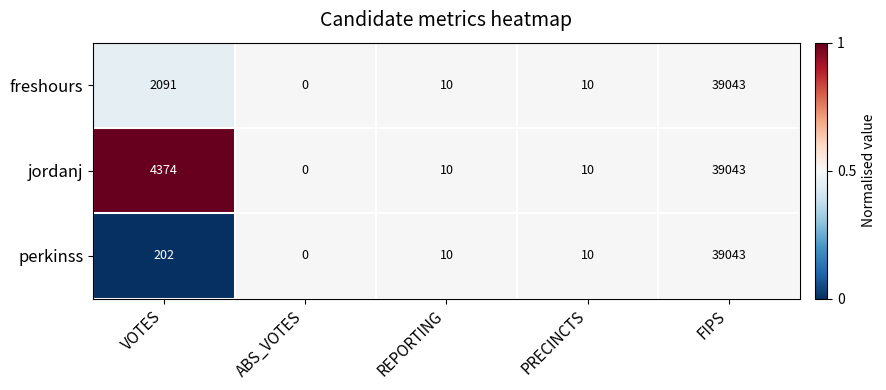

Reading left to right, extract all data points from this chart.

freshours: VOTES=2091	ABS_VOTES=0	REPORTING=10	PRECINCTS=10	FIPS=39043
jordanj: VOTES=4374	ABS_VOTES=0	REPORTING=10	PRECINCTS=10	FIPS=39043
perkinss: VOTES=202	ABS_VOTES=0	REPORTING=10	PRECINCTS=10	FIPS=39043